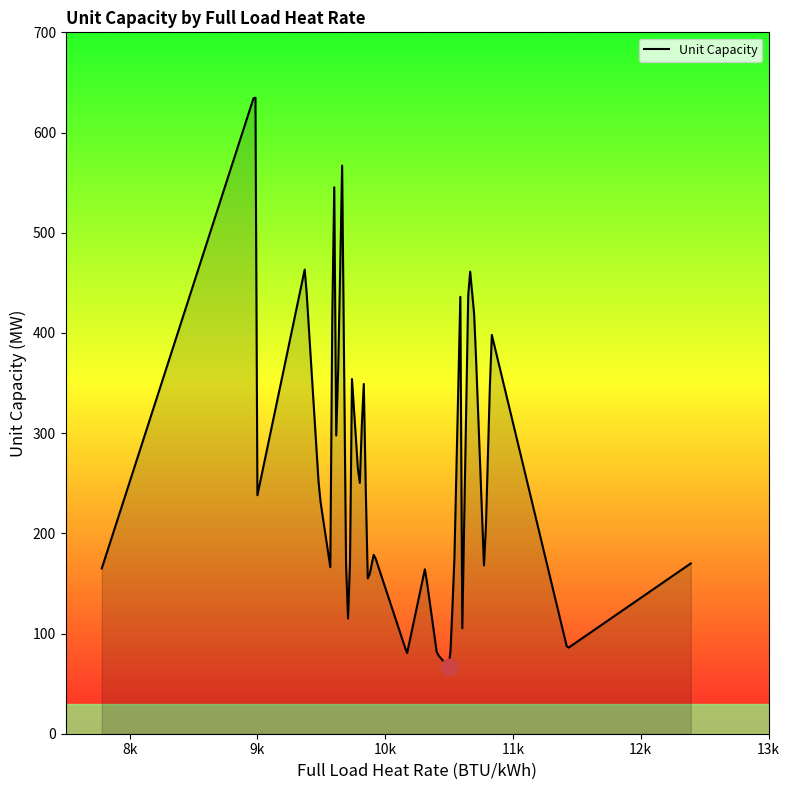

What is the difference between the maximum and minimum values?

568.4